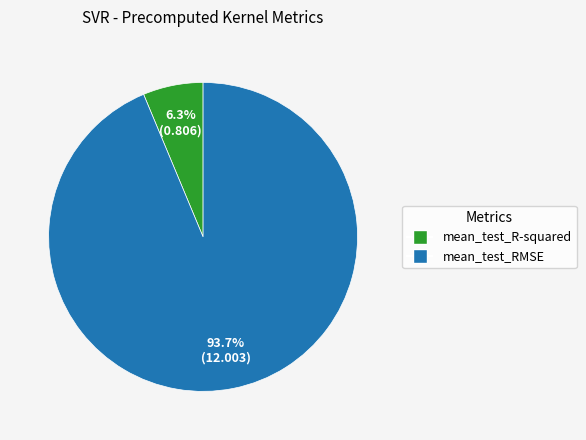

Which category has the biggest portion of the pie?

mean_test_RMSE